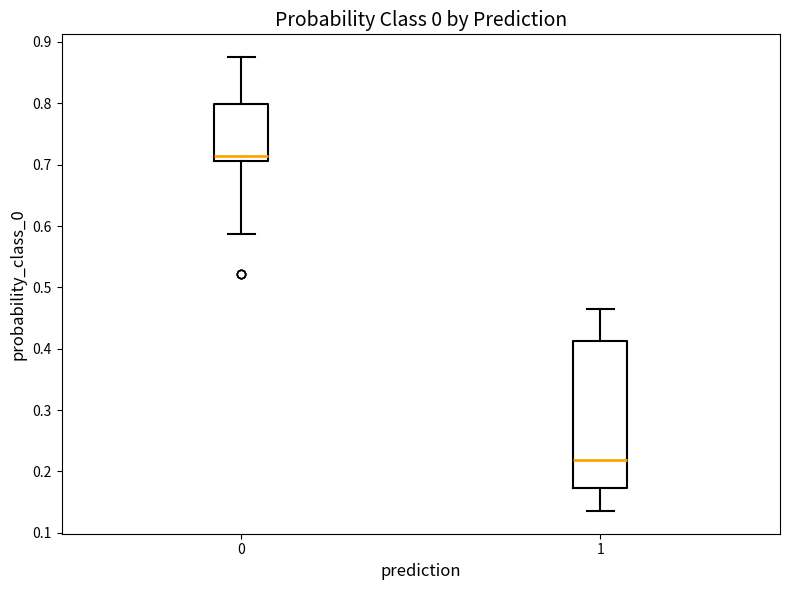

Reading left to right, transcribe this box plot: for each box, give where its median line is, the range the box spans, and where its two whiskers end, as read against the y-axis. The values are not printed on the chart, so give them approximately, as read against the axis.

0: median 0.71 (just above the box's lower edge), box 0.71 to 0.80, whiskers 0.59 to 0.88
1: median 0.22, box 0.17 to 0.41, whiskers 0.14 to 0.46